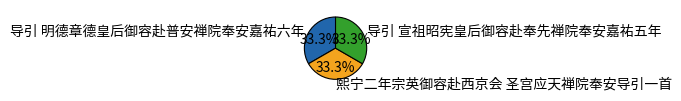

What percentage is the 导引 宣祖昭宪皇后御容赴奉先禅院奉安嘉祐五年 slice, to the nearest percent?

33%